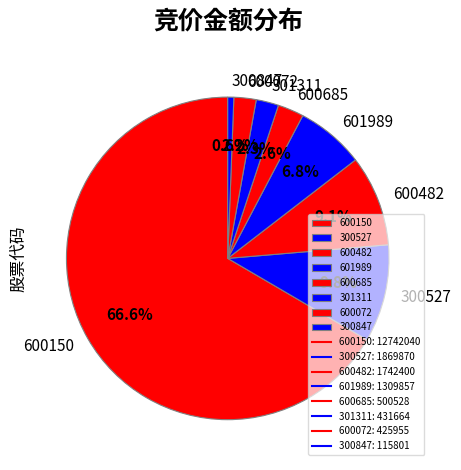

Do 600482 and 301311 together represent more than half of the pie?

No